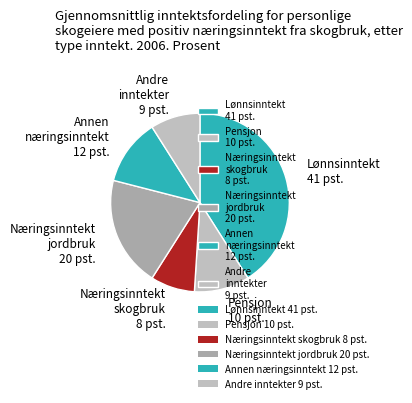

Do Annen næringsinntekt 12 pst. and Næringsinntekt skogbruk 8 pst. together represent more than half of the pie?

No